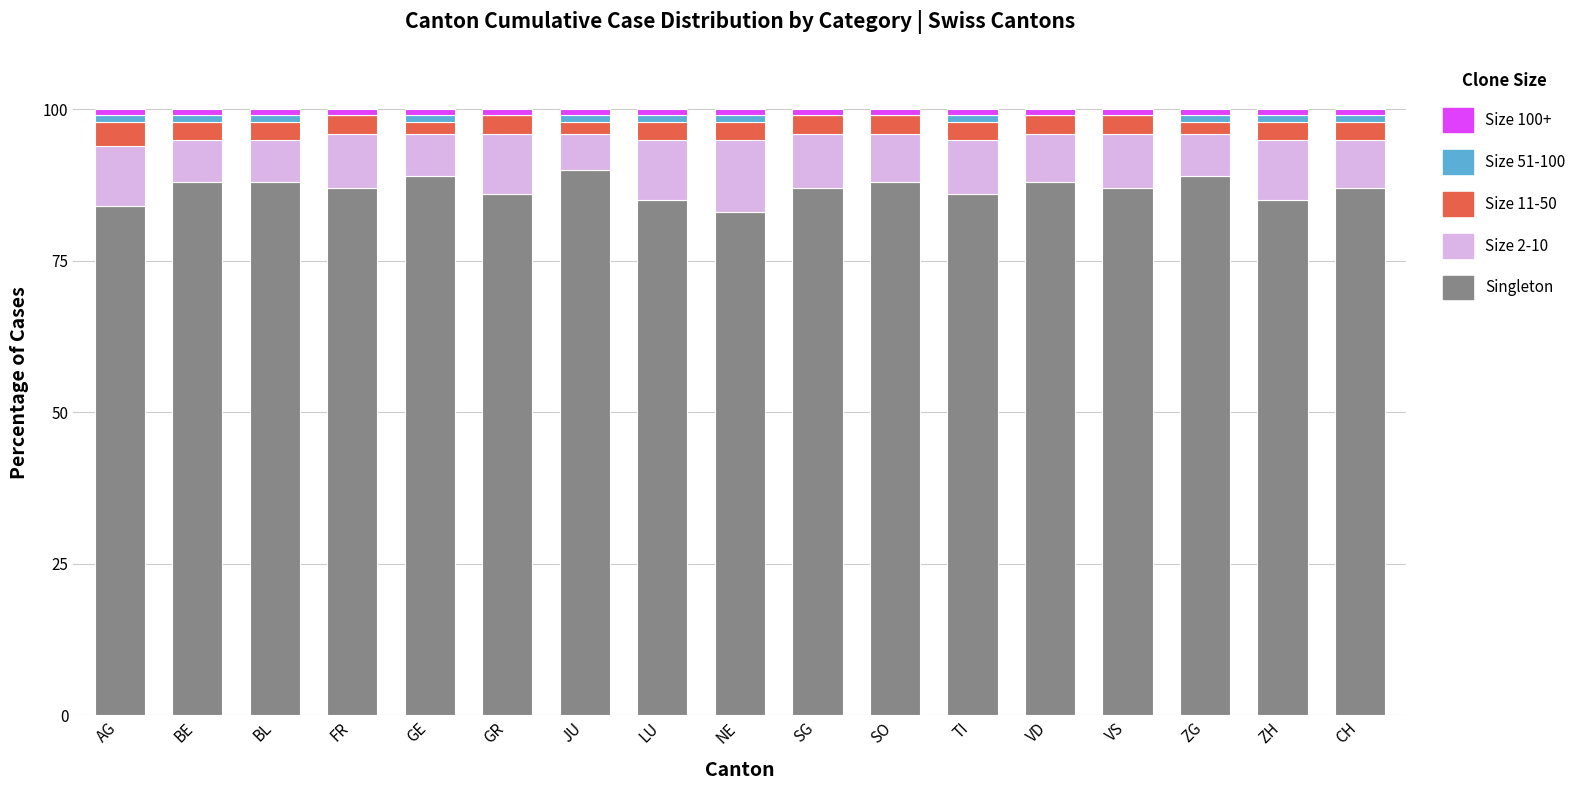

What is the highest value of the Singleton series?

90